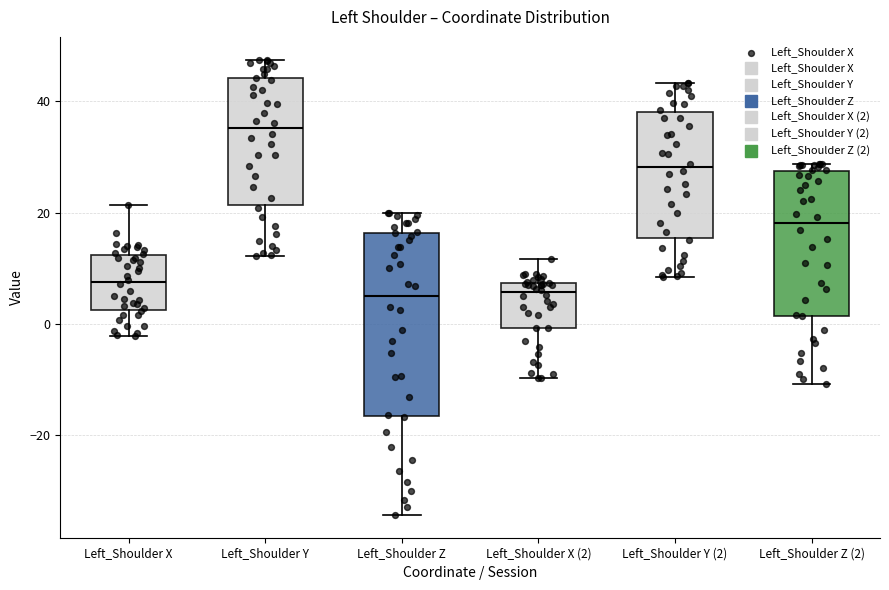

Reading left to right, read every box against the y-axis: the position of its median line, the range the box covers, and the ends of its whiskers. The values are not printed on the chart, so give them approximately, as read against the axis.

Left_Shoulder X: median 8, box 2 to 12, whiskers -2 to 22
Left_Shoulder Y: median 36, box 22 to 44, whiskers 12 to 48
Left_Shoulder Z: median 4, box -16 to 16, whiskers -34 to 20
Left_Shoulder X (2): median 6, box 0 to 8, whiskers -10 to 12
Left_Shoulder Y (2): median 28, box 16 to 38, whiskers 8 to 44
Left_Shoulder Z (2): median 18, box 2 to 28, whiskers -10 to 28 (just above the box's upper edge)